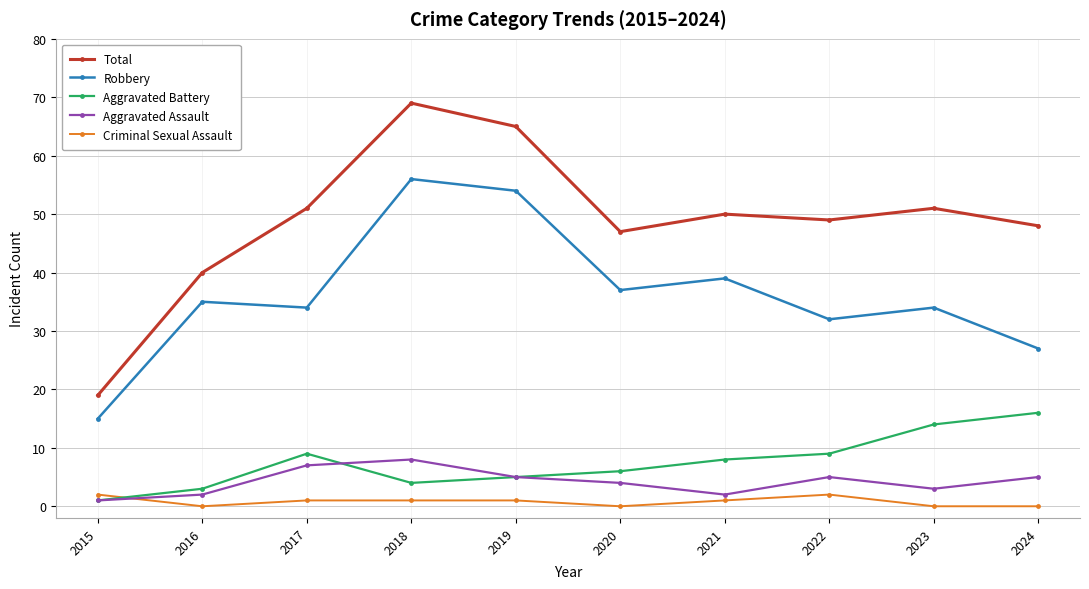

What is the average value of the Criminal Sexual Assault series?

1